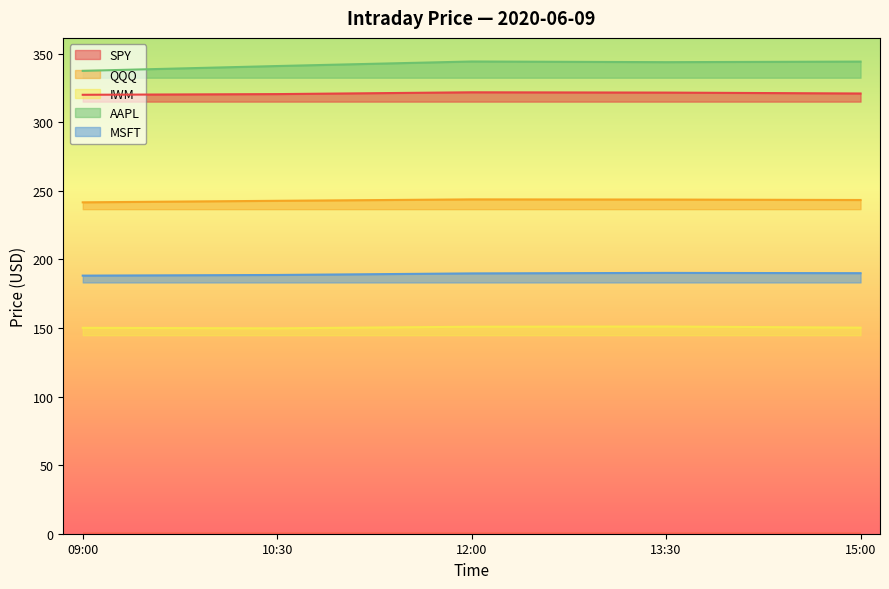

Is the value of AAPL at 10:30 greater than the value of QQQ at 10:30?

Yes